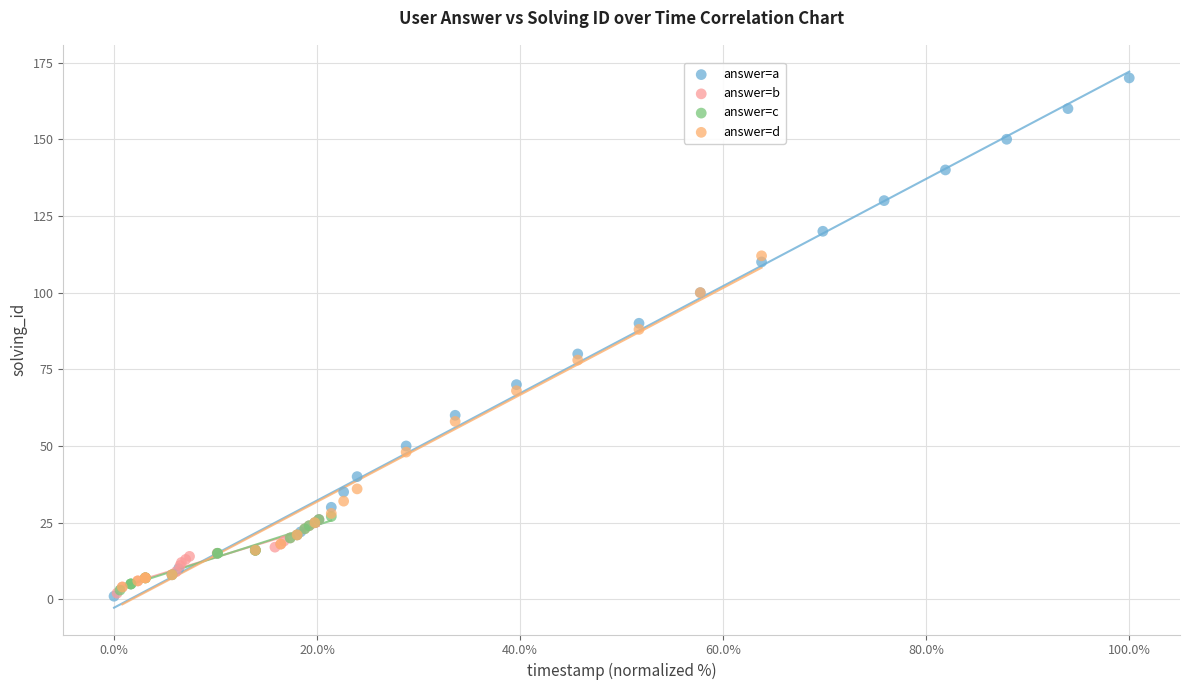

Which series has the widest spread of Y values?

answer=a